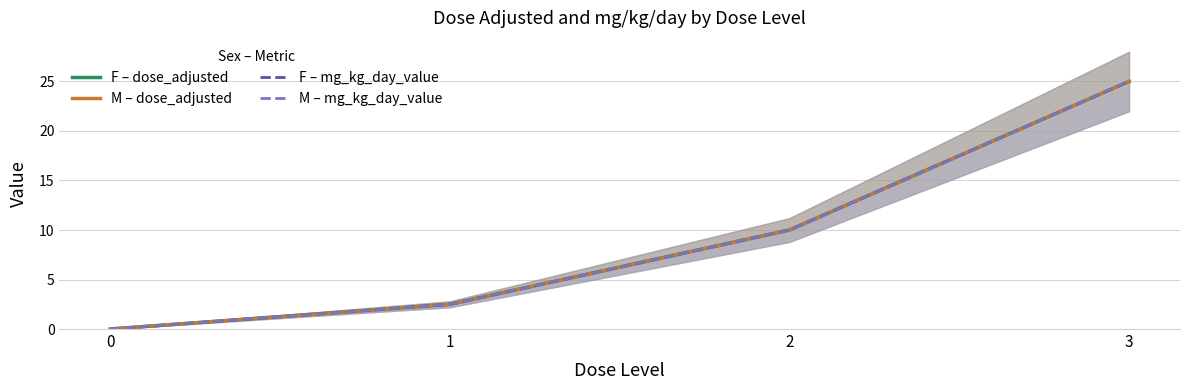

Where is F – mg_kg_day_value nearest to the value 12?

2